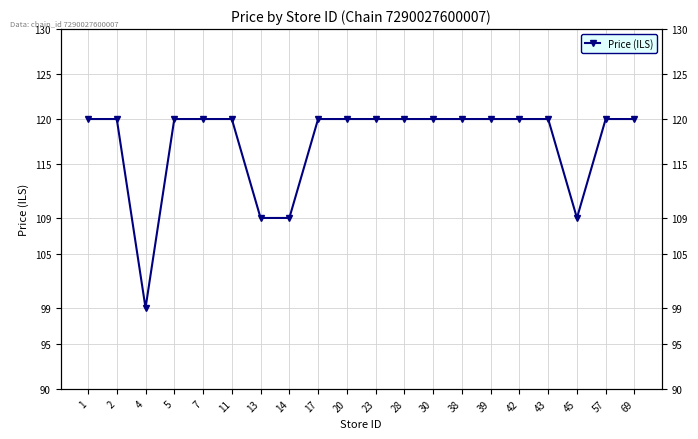

Reading left to right, what are all the values shown in this chart?

120	120	99	120	120	120	109	109	120	120	120	120	120	120	120	120	120	109	120	120